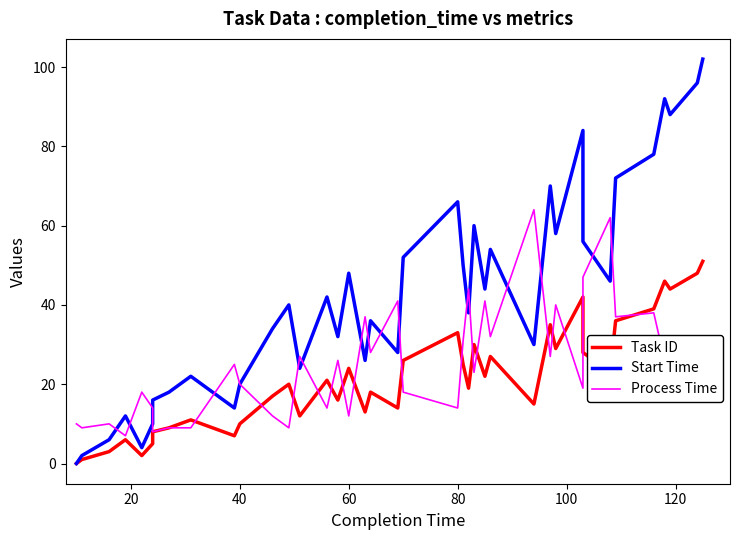

The value of Process Time at 33 is 42. True or false?

False